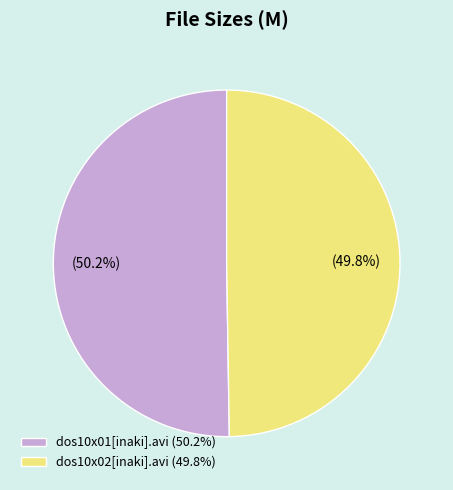

Is it true that dos10x02[inaki].avi is 64% of the pie?

False